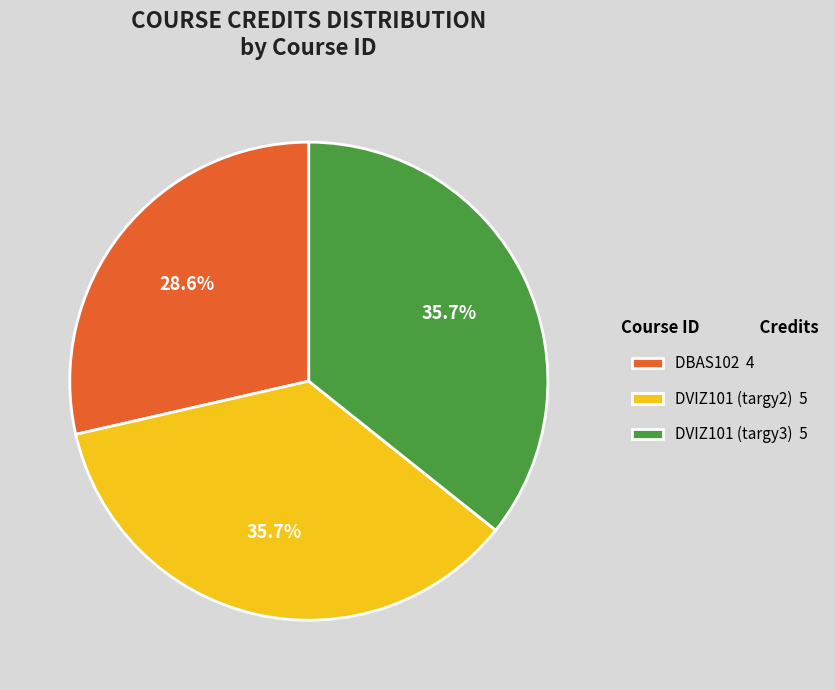

To the nearest percent, what portion does DVIZ101 (targy2) represent?

36%